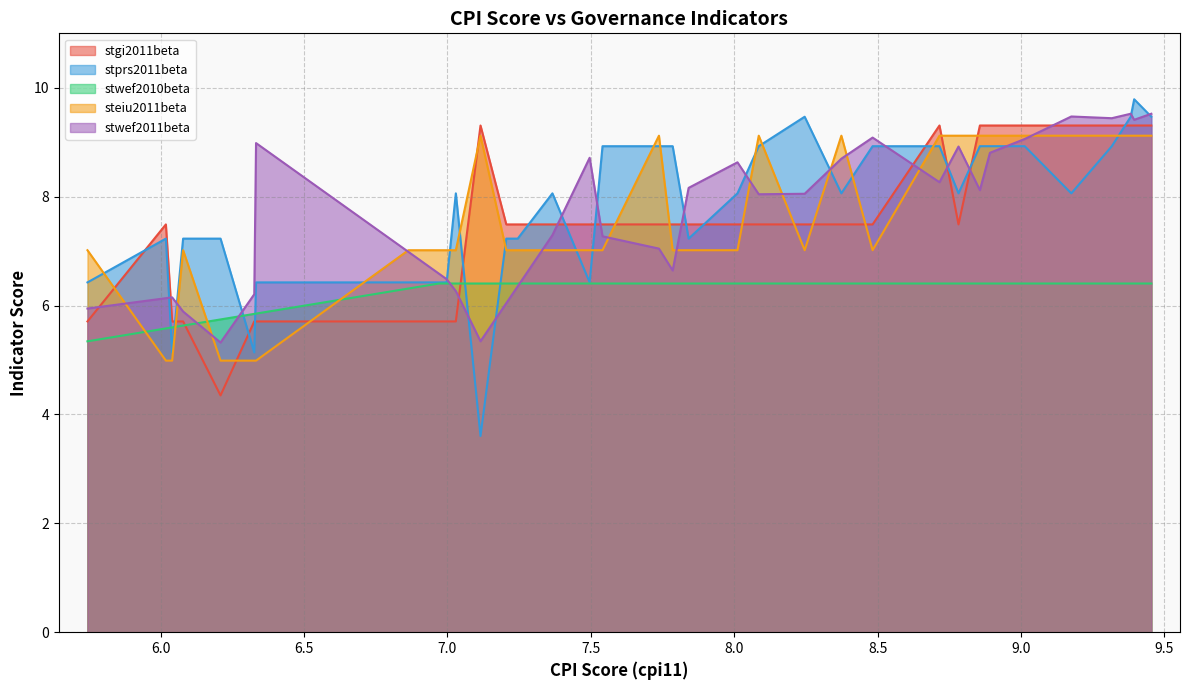

What is the smallest value displayed?

3.6